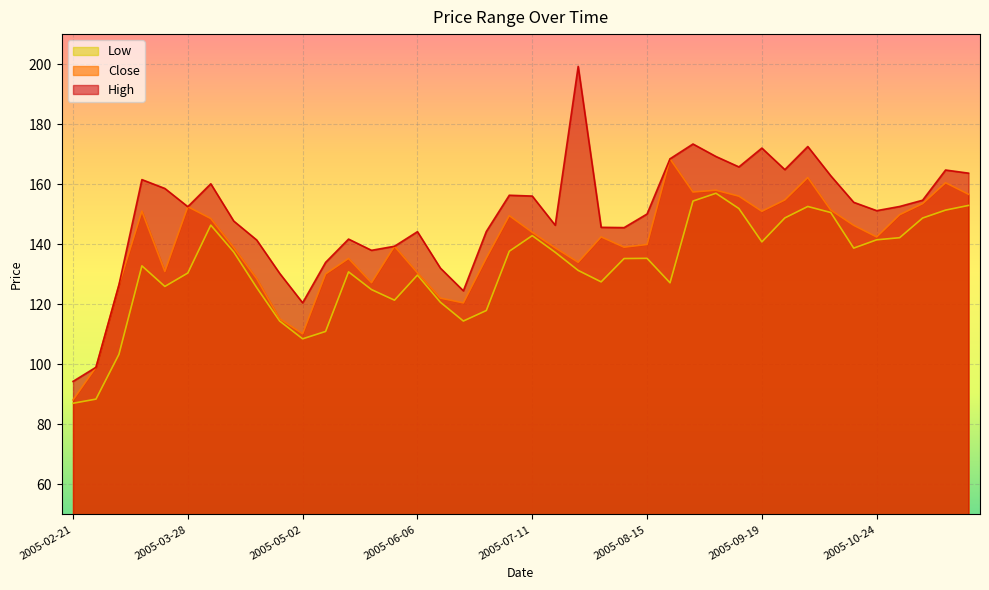

How many lines are shown in the chart?

3